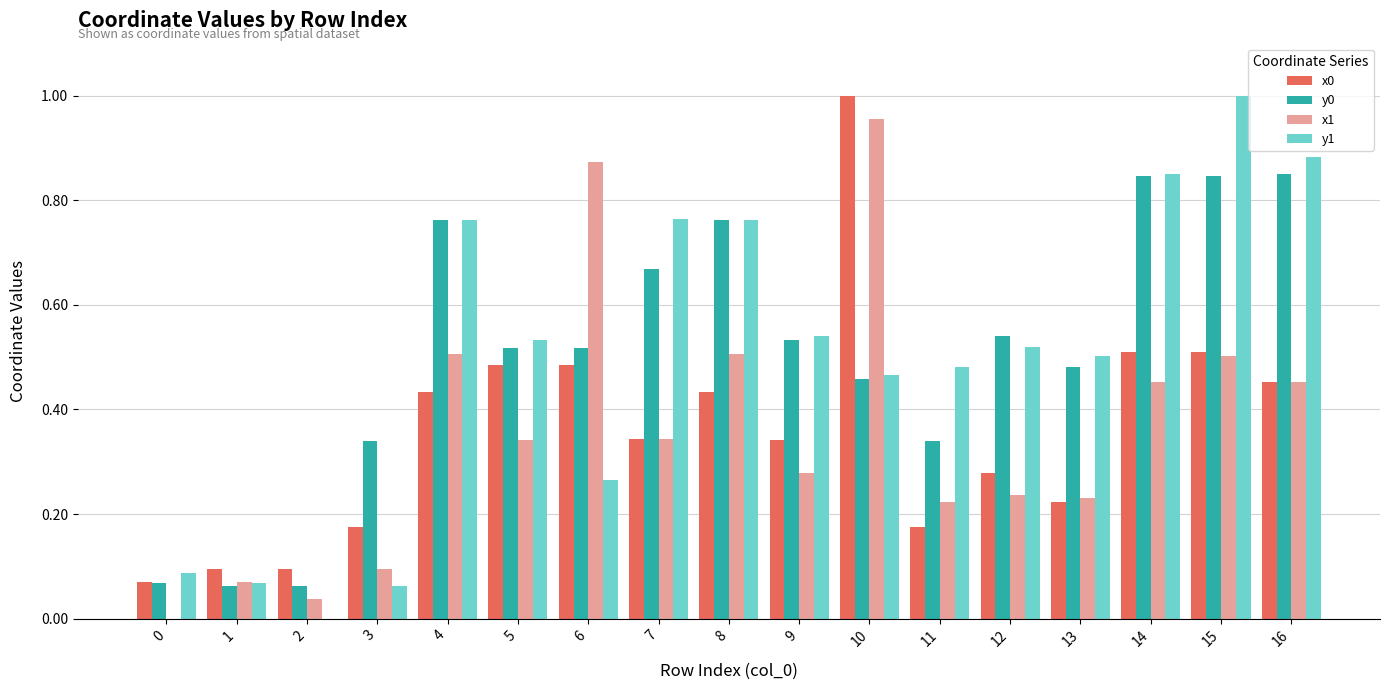

What is the sum of the y1 values at 14 and 16?

1.7